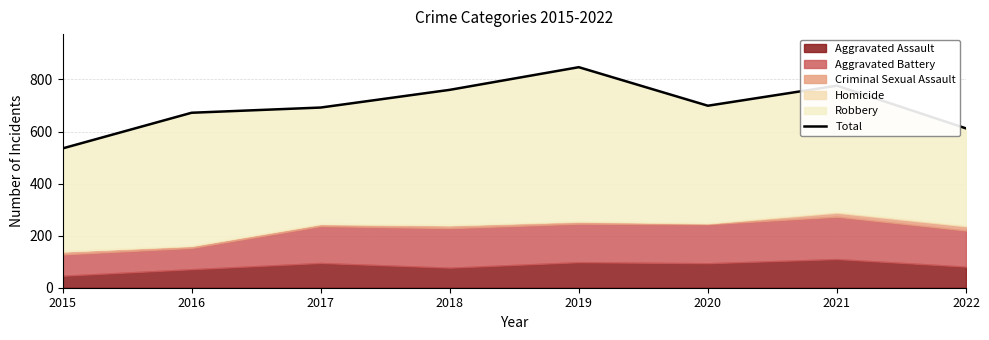

True or false: there are more than 1 points higher than both neighbors.

True